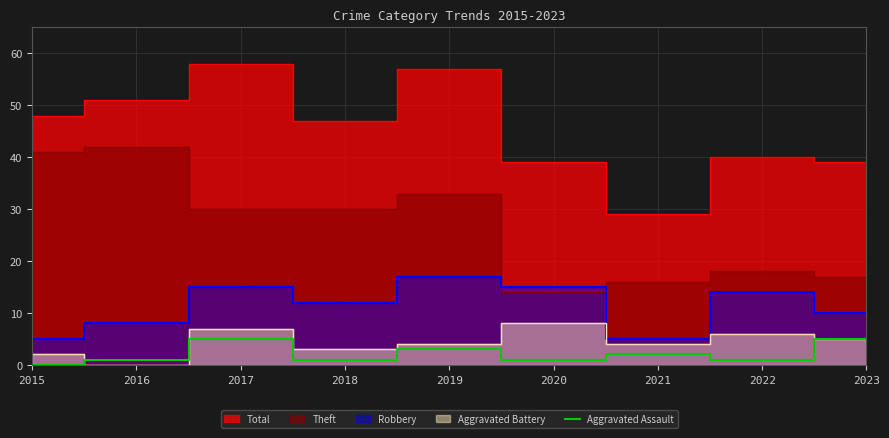

List the labels in order of value, smallest first.

2015, 2016, 2018, 2020, 2022, 2021, 2019, 2017, 2023